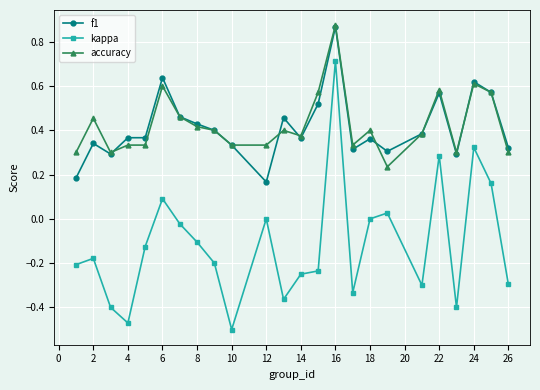

Is this an area chart (filled region under the line)?

No